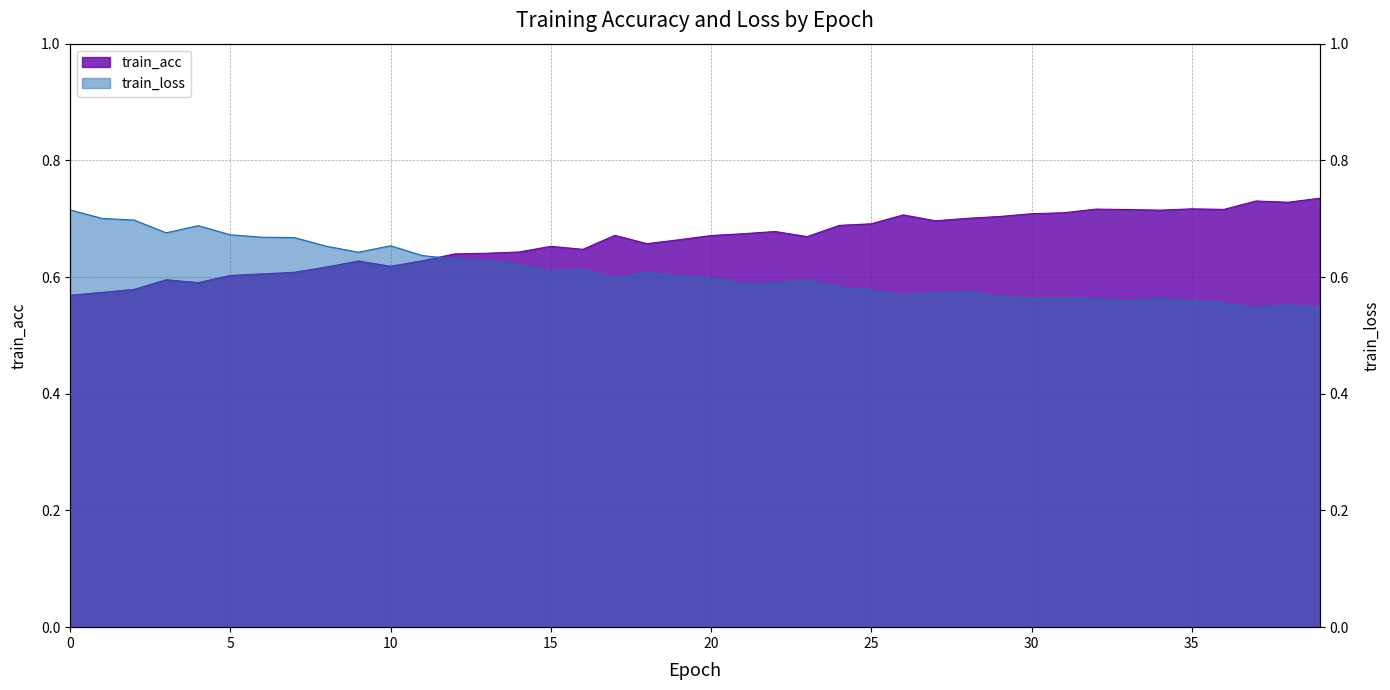

True or false: train_loss and train_acc cross at least once.

True